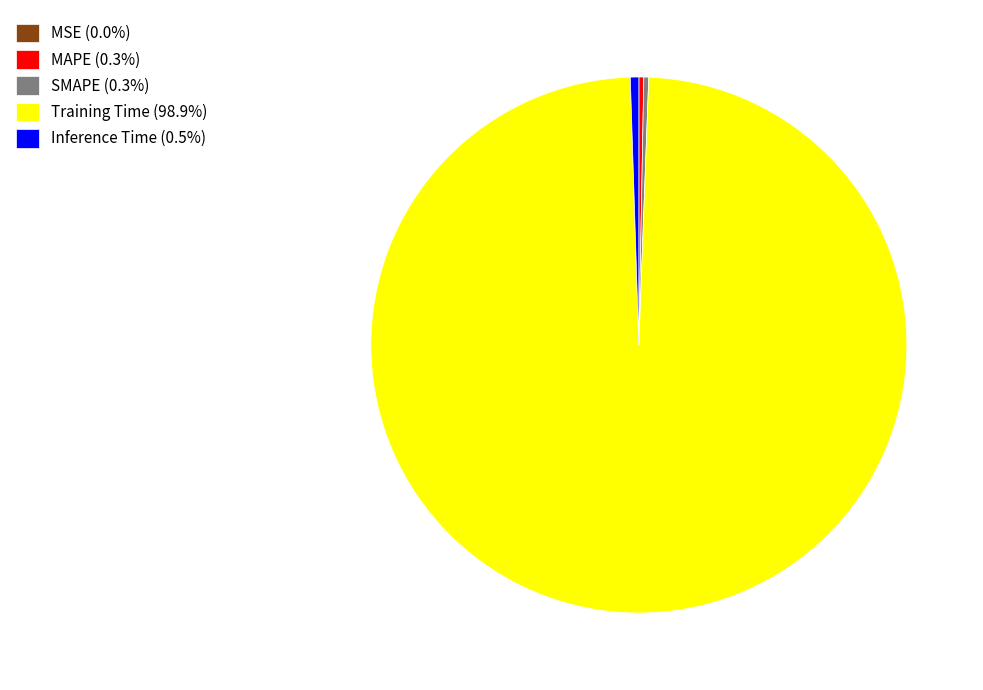

What is the majority slice?

Training Time